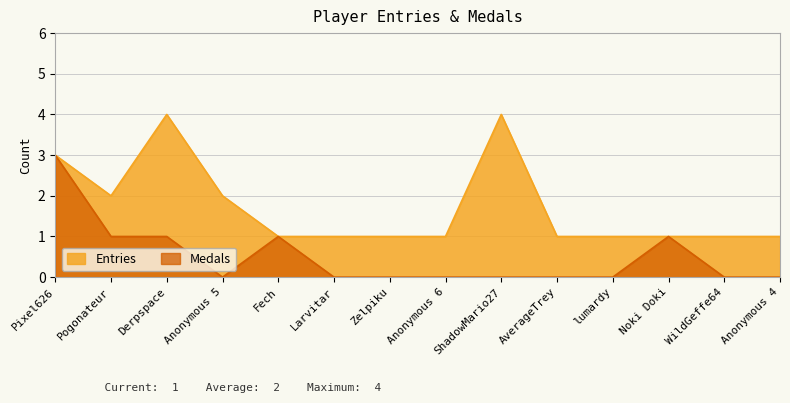

Which has a higher value, Fech or Noki Doki?

Fech